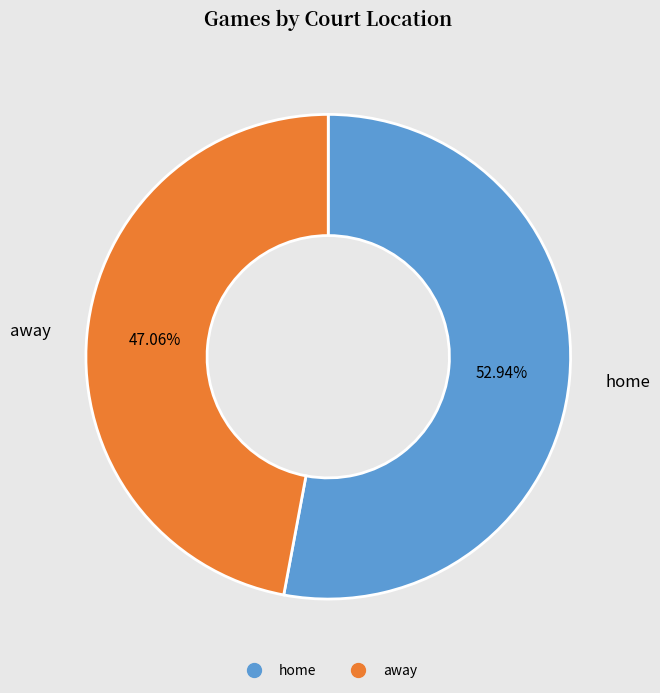

To the nearest percent, what is the difference between the home and away slice percentages?

6%